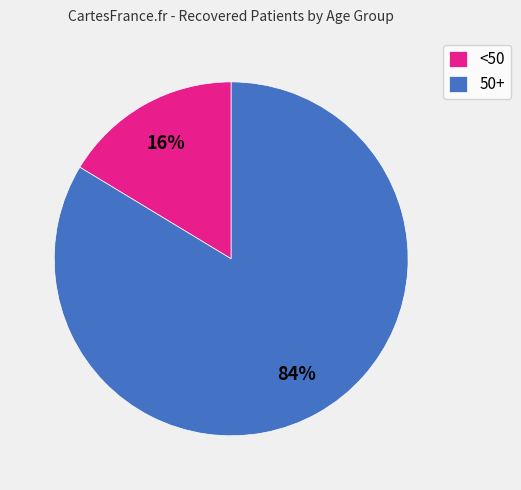

The <50 slice represents 16% of the pie. True or false?

True